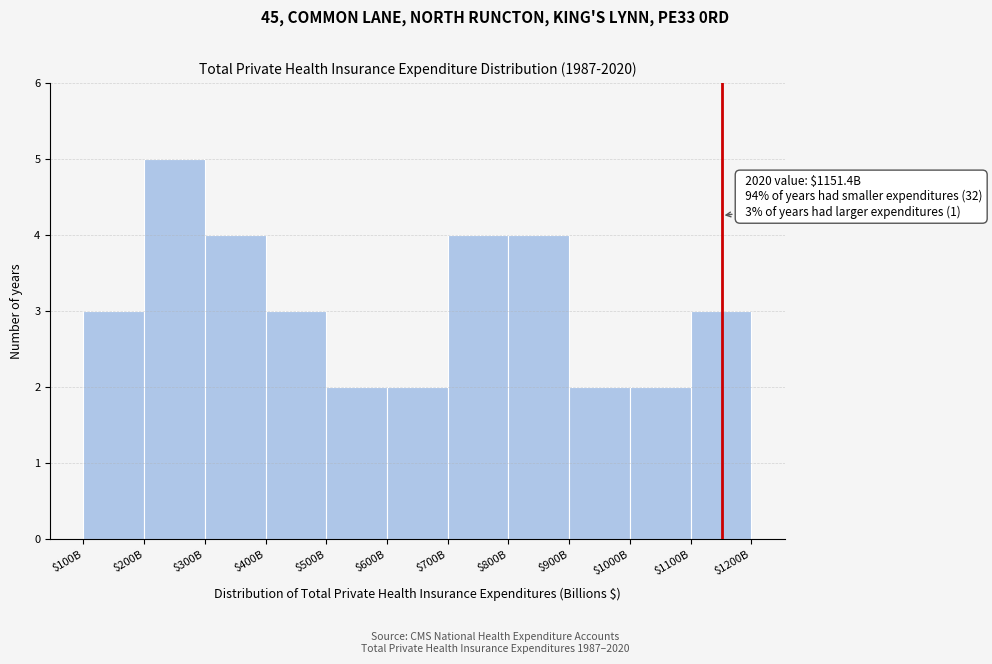

Reading left to right, extract all data points from this chart.

3	5	4	3	2	2	4	4	2	2	3